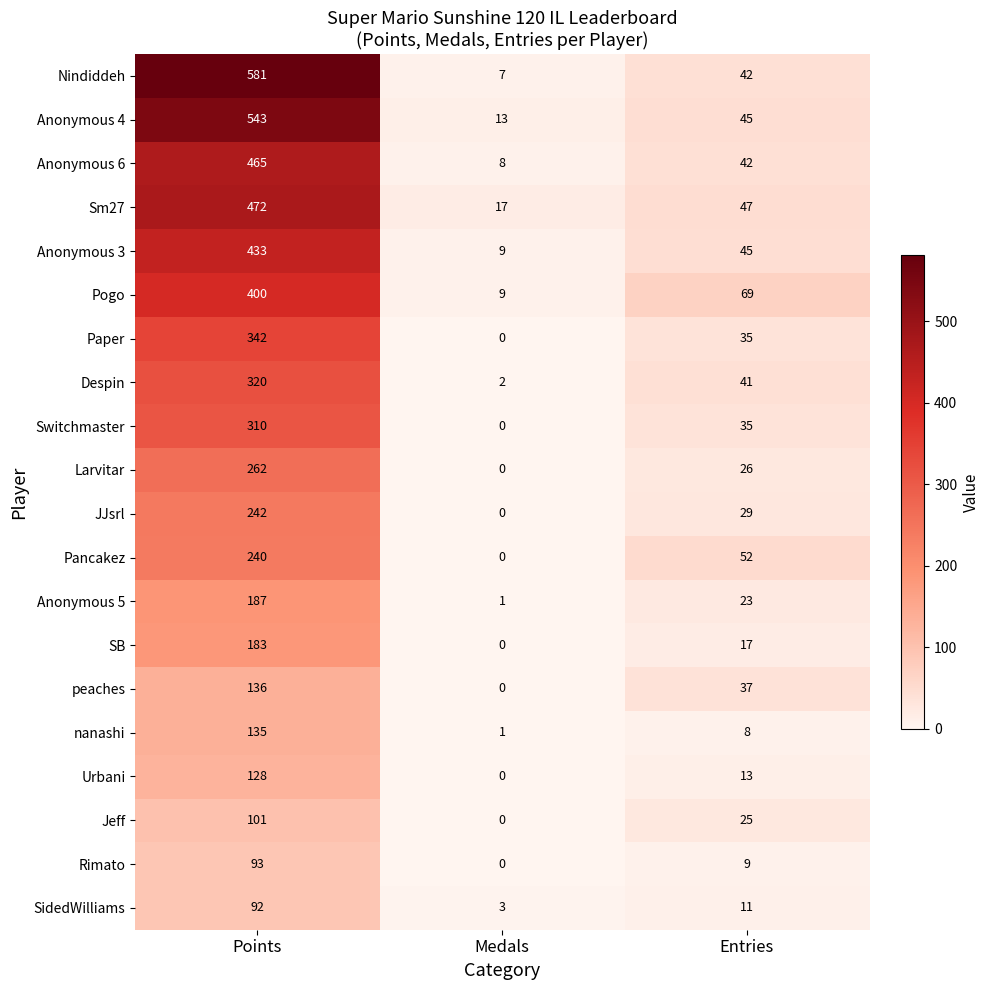

At which category is the sum across all series the highest?

Points